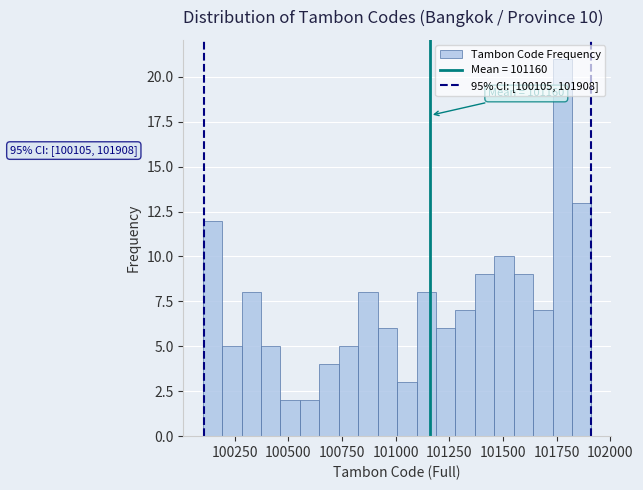

Around what value on the x-axis is the tallest bar? Give the approximate position of its centre, as read against the axis.

101800